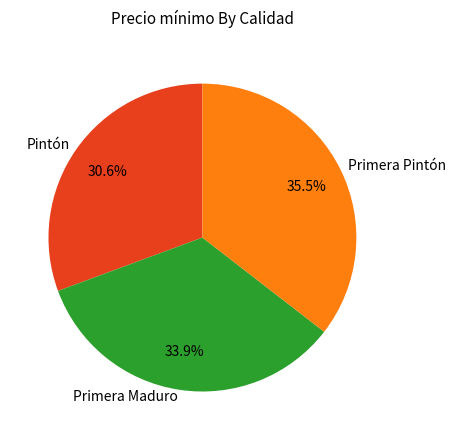

To the nearest percent, what is the average slice percentage?

33%